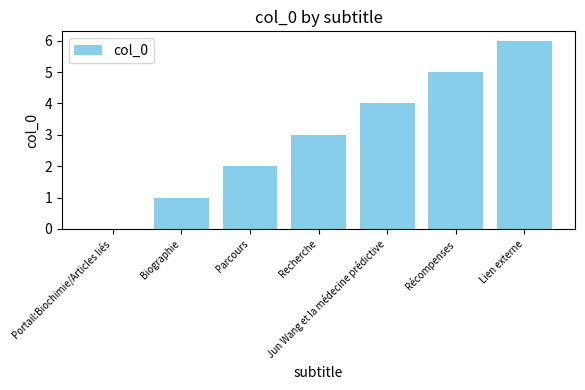

How many positive values are there?

6